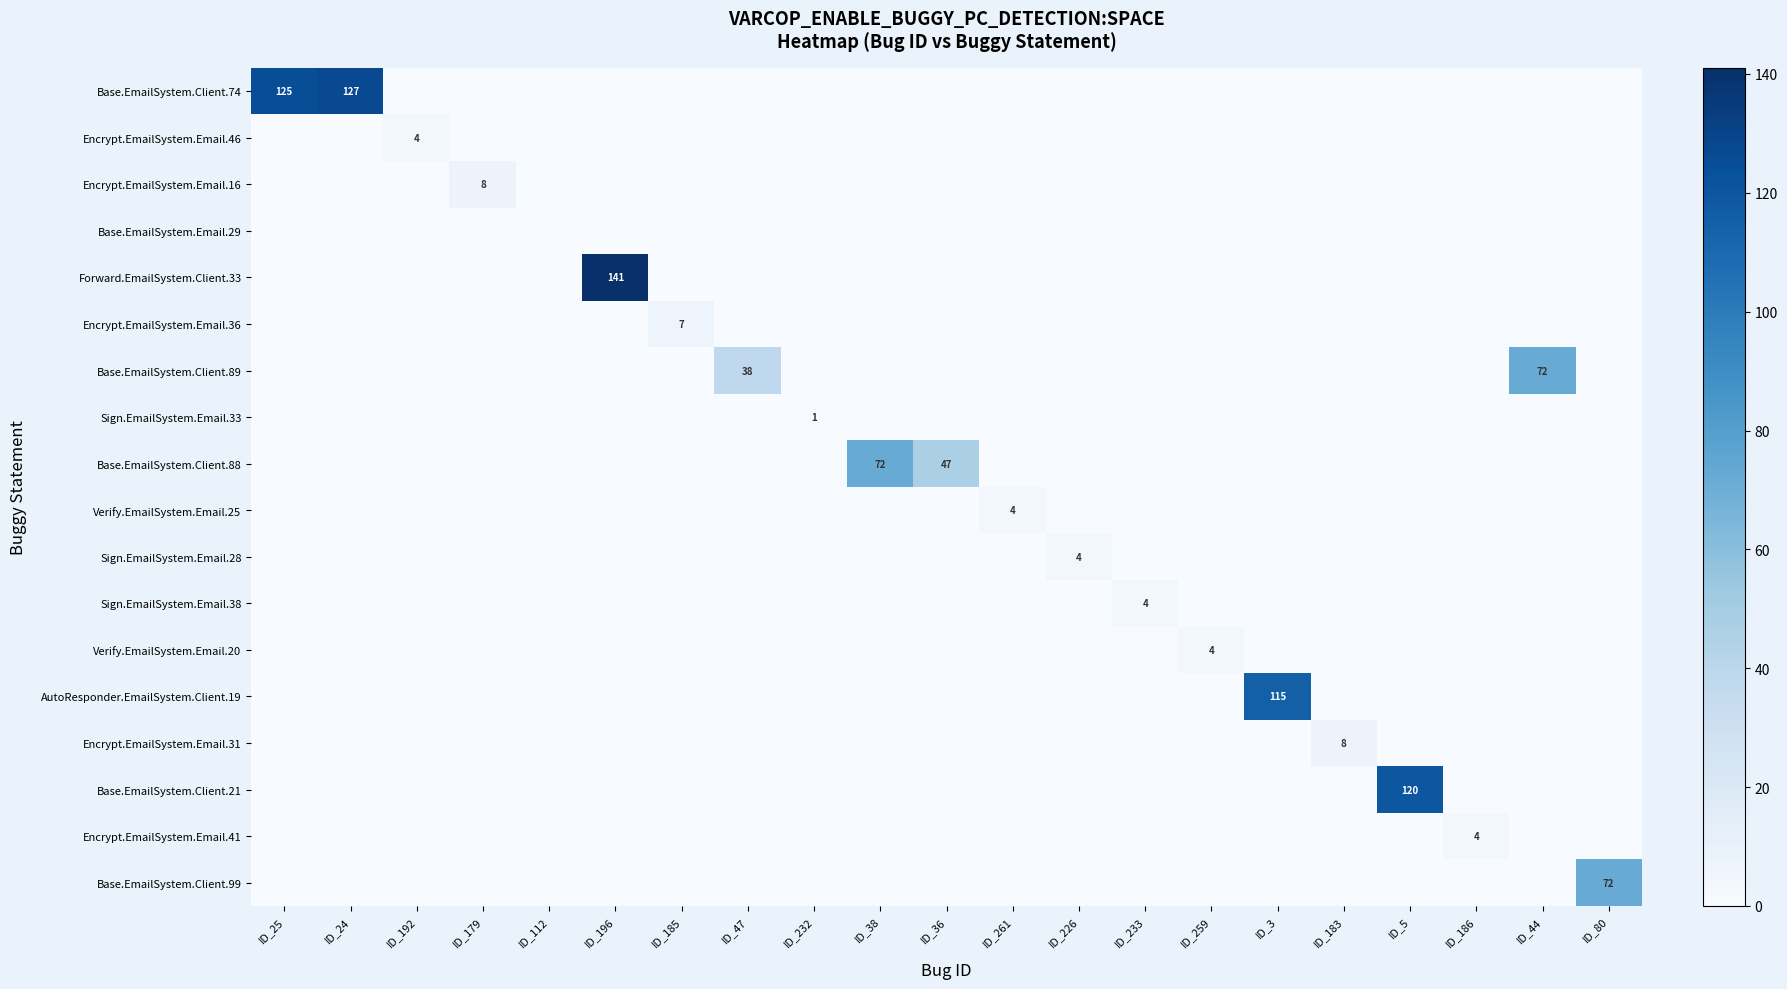

Reading left to right, what are all the values shown in this chart?

row_0: 125	127	0	0	0	0	0	0	0	0	0	0	0	0	0	0	0	0	0	0	0
row_1: 0	0	4	0	0	0	0	0	0	0	0	0	0	0	0	0	0	0	0	0	0
row_2: 0	0	0	8	0	0	0	0	0	0	0	0	0	0	0	0	0	0	0	0	0
row_3: 0	0	0	0	0	0	0	0	0	0	0	0	0	0	0	0	0	0	0	0	0
row_4: 0	0	0	0	0	141	0	0	0	0	0	0	0	0	0	0	0	0	0	0	0
row_5: 0	0	0	0	0	0	7	0	0	0	0	0	0	0	0	0	0	0	0	0	0
row_6: 0	0	0	0	0	0	0	38	0	0	0	0	0	0	0	0	0	0	0	72	0
row_7: 0	0	0	0	0	0	0	0	1	0	0	0	0	0	0	0	0	0	0	0	0
row_8: 0	0	0	0	0	0	0	0	0	72	47	0	0	0	0	0	0	0	0	0	0
row_9: 0	0	0	0	0	0	0	0	0	0	0	4	0	0	0	0	0	0	0	0	0
row_10: 0	0	0	0	0	0	0	0	0	0	0	0	4	0	0	0	0	0	0	0	0
row_11: 0	0	0	0	0	0	0	0	0	0	0	0	0	4	0	0	0	0	0	0	0
row_12: 0	0	0	0	0	0	0	0	0	0	0	0	0	0	4	0	0	0	0	0	0
row_13: 0	0	0	0	0	0	0	0	0	0	0	0	0	0	0	115	0	0	0	0	0
row_14: 0	0	0	0	0	0	0	0	0	0	0	0	0	0	0	0	8	0	0	0	0
row_15: 0	0	0	0	0	0	0	0	0	0	0	0	0	0	0	0	0	120	0	0	0
row_16: 0	0	0	0	0	0	0	0	0	0	0	0	0	0	0	0	0	0	4	0	0
row_17: 0	0	0	0	0	0	0	0	0	0	0	0	0	0	0	0	0	0	0	0	72